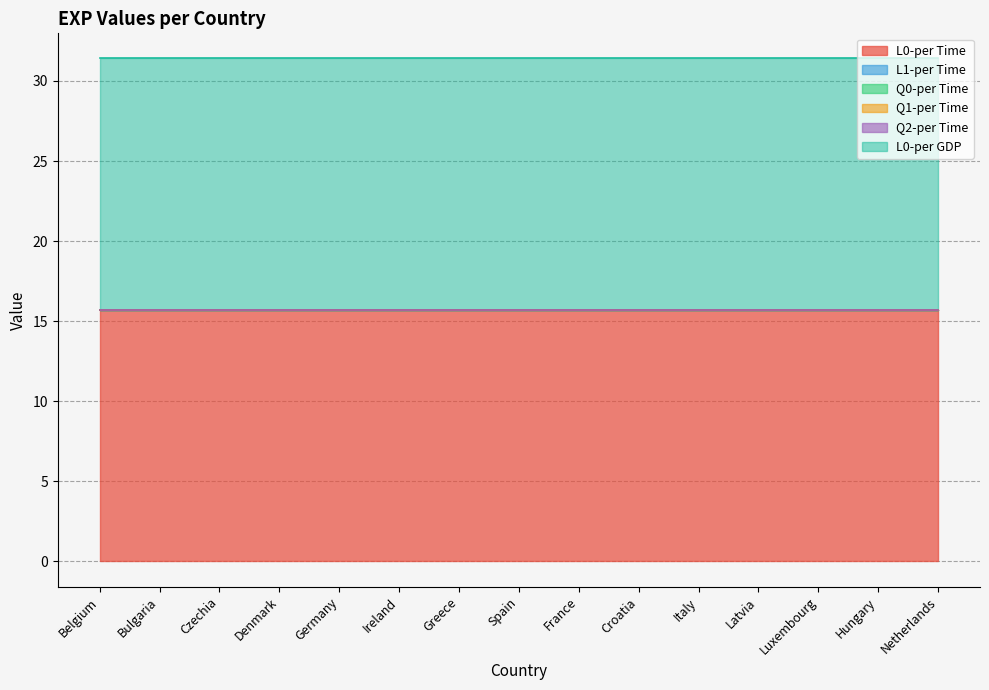

Reading left to right, transcribe all the data shown in this chart.

L0-per Time: Belgium=15.7	Bulgaria=15.7	Czechia=15.7	Denmark=15.7	Germany=15.7	Ireland=15.7	Greece=15.7	Spain=15.7	France=15.7	Croatia=15.7	Italy=15.7	Latvia=15.7	Luxembourg=15.7	Hungary=15.7	Netherlands=15.7
L1-per Time: Belgium=0.0	Bulgaria=0.0	Czechia=0.0	Denmark=0.0	Germany=0.0	Ireland=0.0	Greece=0.0	Spain=0.0	France=0.0	Croatia=0.0	Italy=0.0	Latvia=0.0	Luxembourg=0.0	Hungary=0.0	Netherlands=0.0
Q0-per Time: Belgium=0.0	Bulgaria=0.0	Czechia=0.0	Denmark=0.0	Germany=0.0	Ireland=0.0	Greece=0.0	Spain=0.0	France=0.0	Croatia=0.0	Italy=0.0	Latvia=0.0	Luxembourg=0.0	Hungary=0.0	Netherlands=0.0
Q1-per Time: Belgium=0.0	Bulgaria=0.0	Czechia=0.0	Denmark=0.0	Germany=0.0	Ireland=0.0	Greece=0.0	Spain=0.0	France=0.0	Croatia=0.0	Italy=0.0	Latvia=0.0	Luxembourg=0.0	Hungary=0.0	Netherlands=0.0
Q2-per Time: Belgium=0.0	Bulgaria=0.0	Czechia=0.0	Denmark=0.0	Germany=0.0	Ireland=0.0	Greece=0.0	Spain=0.0	France=0.0	Croatia=0.0	Italy=0.0	Latvia=0.0	Luxembourg=0.0	Hungary=0.0	Netherlands=0.0
L0-per GDP: Belgium=15.7	Bulgaria=15.7	Czechia=15.7	Denmark=15.7	Germany=15.7	Ireland=15.7	Greece=15.7	Spain=15.7	France=15.7	Croatia=15.7	Italy=15.7	Latvia=15.7	Luxembourg=15.7	Hungary=15.7	Netherlands=15.7